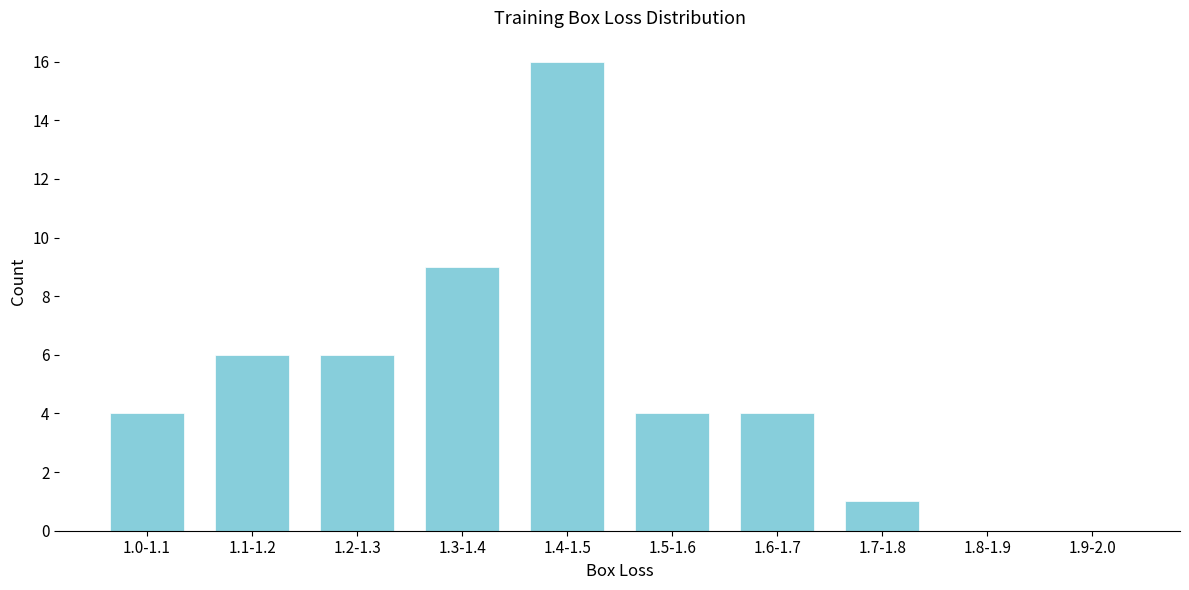

Reading right to left, list all the values displayed in this chart.

1.9-2.0=0	1.8-1.9=0	1.7-1.8=1	1.6-1.7=4	1.5-1.6=4	1.4-1.5=16	1.3-1.4=9	1.2-1.3=6	1.1-1.2=6	1.0-1.1=4